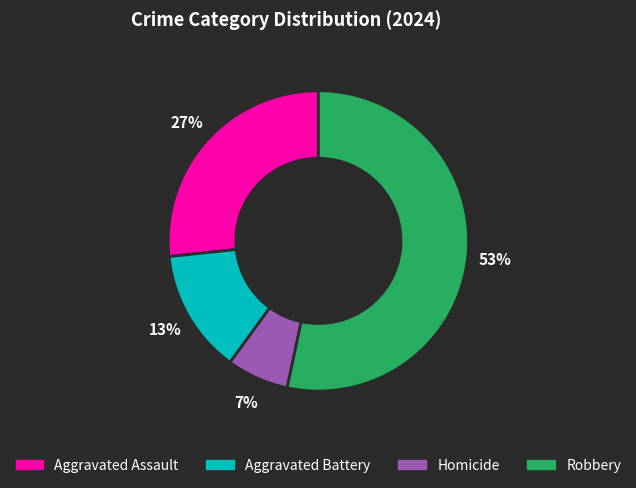

To the nearest percent, what portion does Robbery represent?

53%